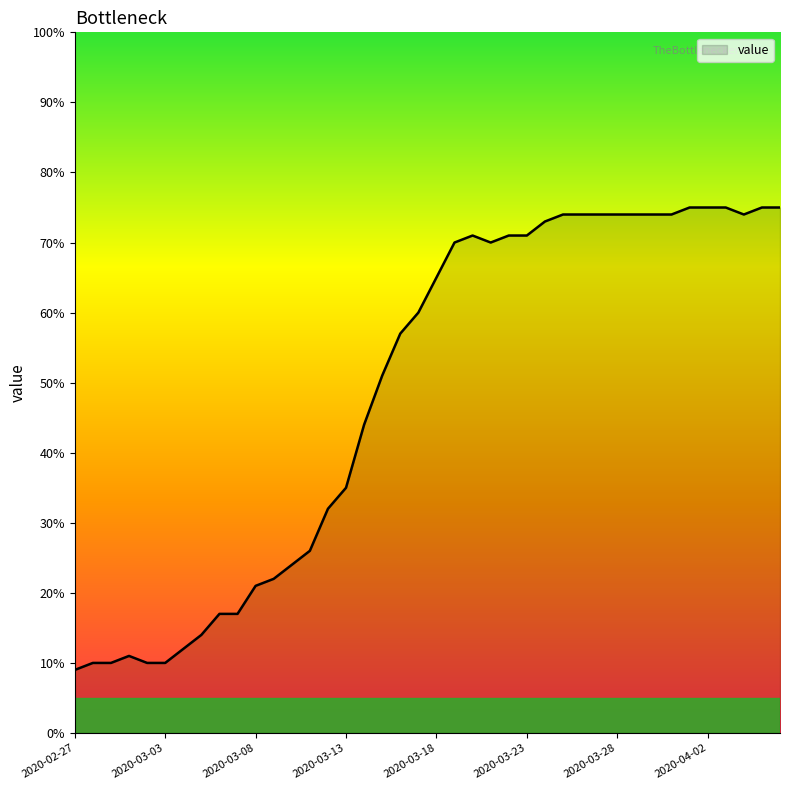

What is the smallest value displayed?

9